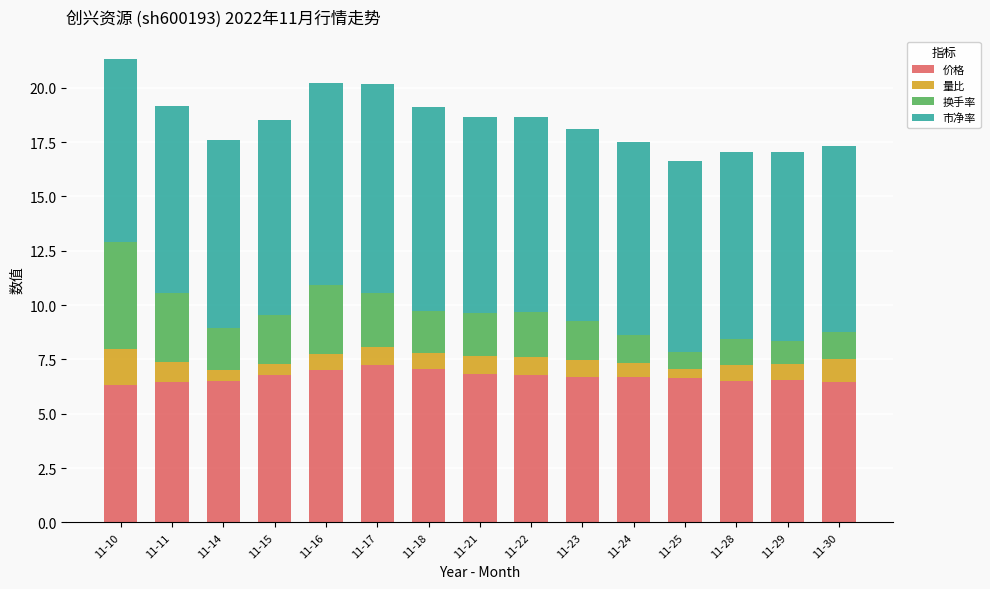

Is it true that 价格 equals 9.8 at 11-25?

False